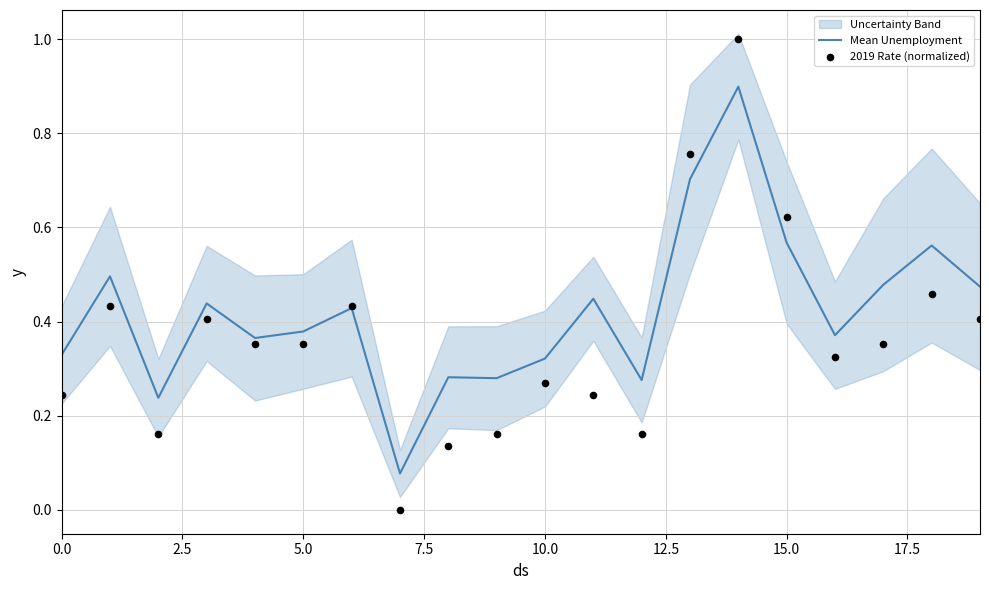

At how many categories does at least one series exceed 0?

20